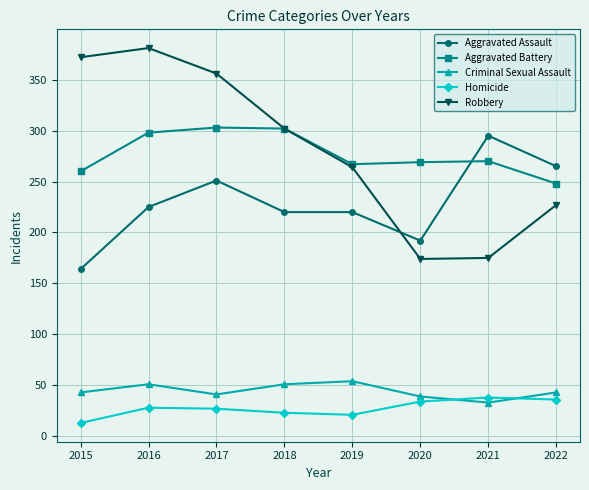

What is the average value of the Criminal Sexual Assault series?

44